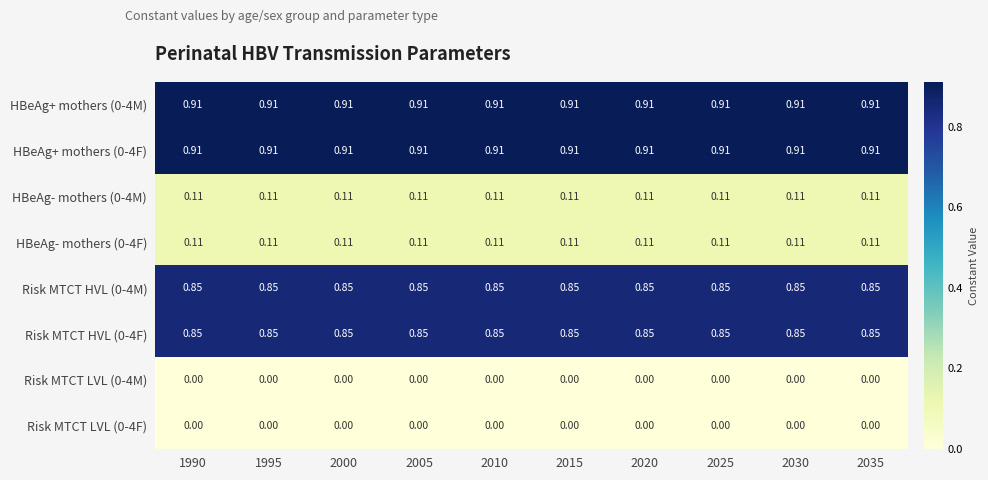

Is the value of HBeAg+ mothers (0-4M) at 2025 greater than the value of Risk MTCT LVL (0-4M) at 2025?

Yes